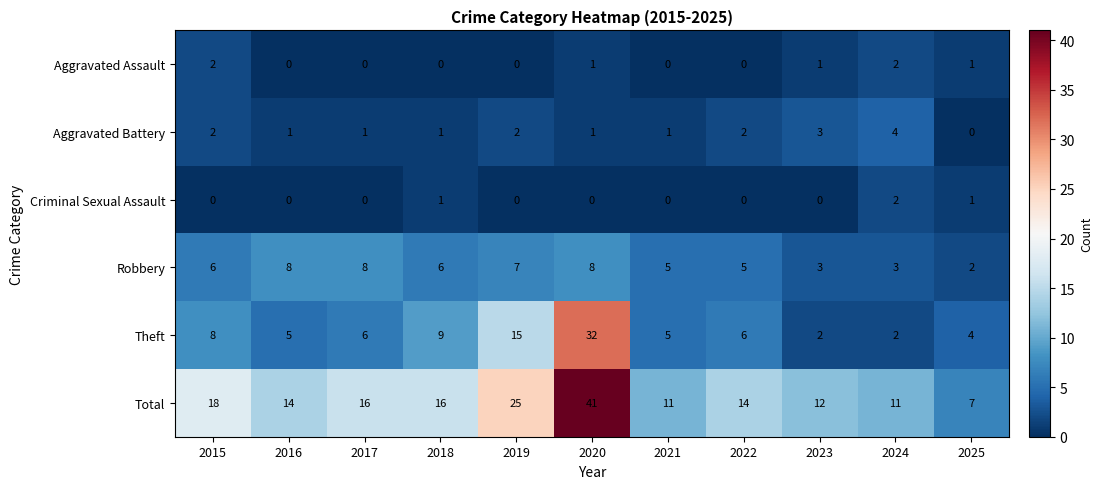

Which category has the lowest value in the Aggravated Battery series?

2025